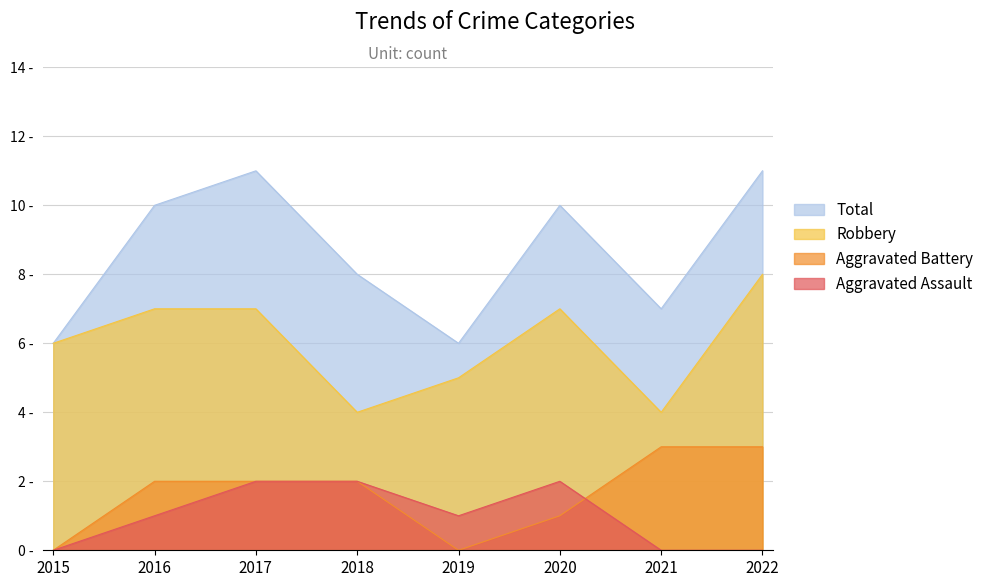

Is the value of Aggravated Assault at 2019 greater than the value of Robbery at 2016?

No